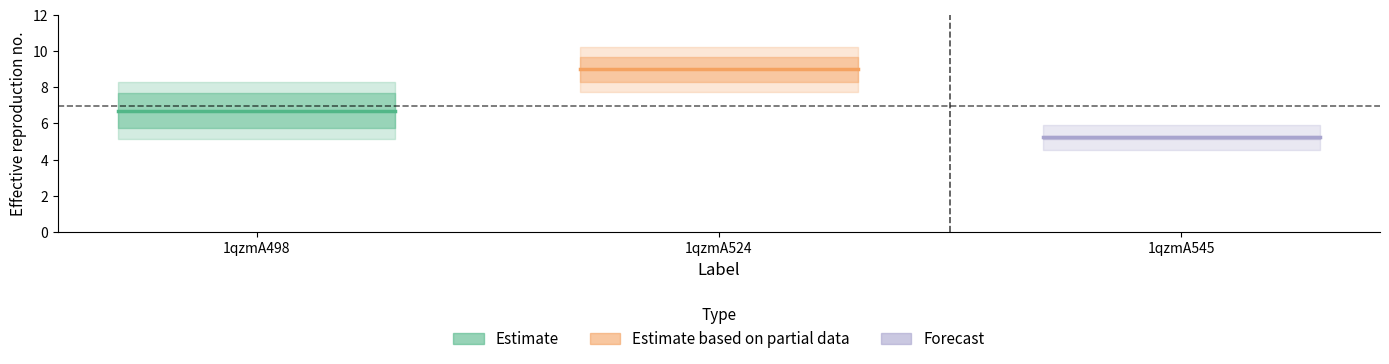

What is the average value of the Estimate series?

6.7